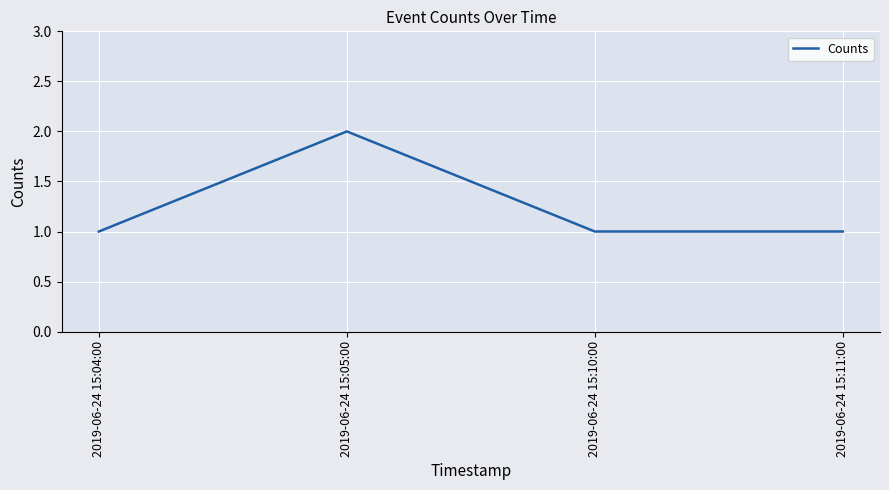

What is the average value?

1